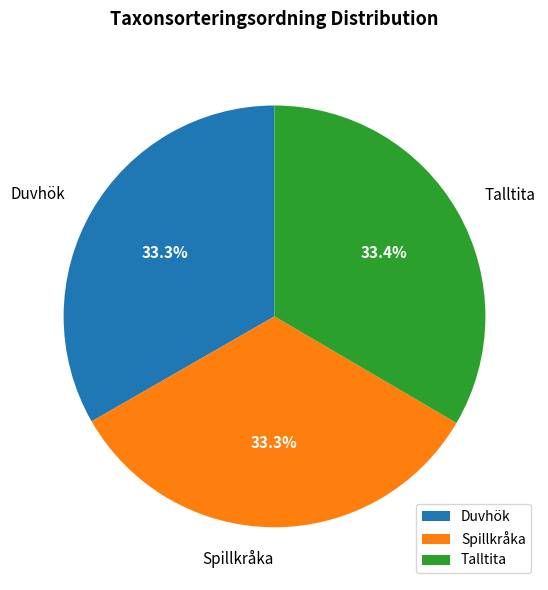

What is the ratio of the value at Talltita to the value at Duvhök?

1.0